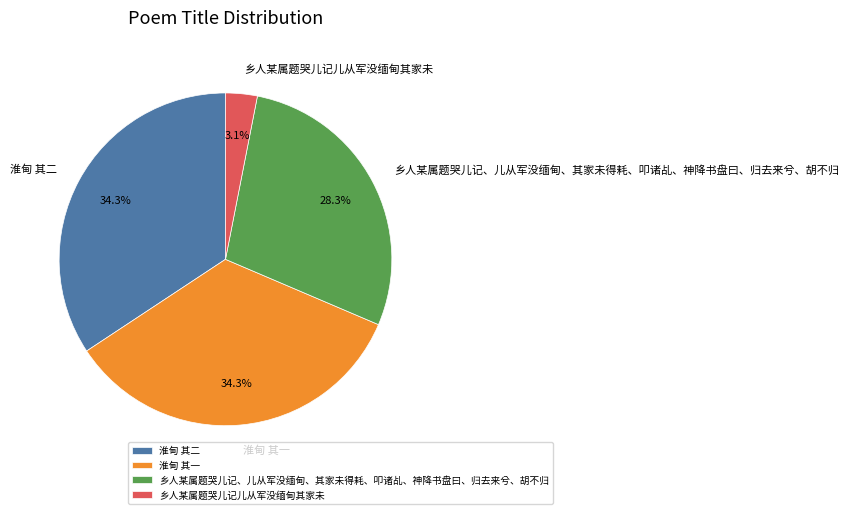

To the nearest percent, what is the difference between the 淮甸 其二 and 乡人某属题哭儿记、儿从军没缅甸、其家未得耗、叩诸乩、神降书盘曰、归去来兮、胡不归 slice percentages?

6%